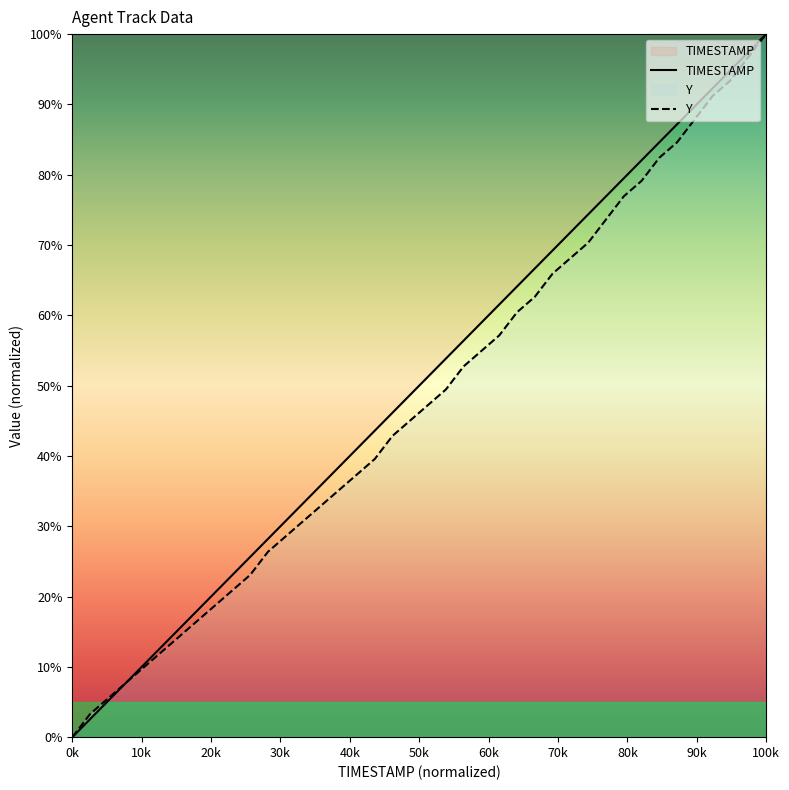

The value of TIMESTAMP at 0k is 62.5. True or false?

False